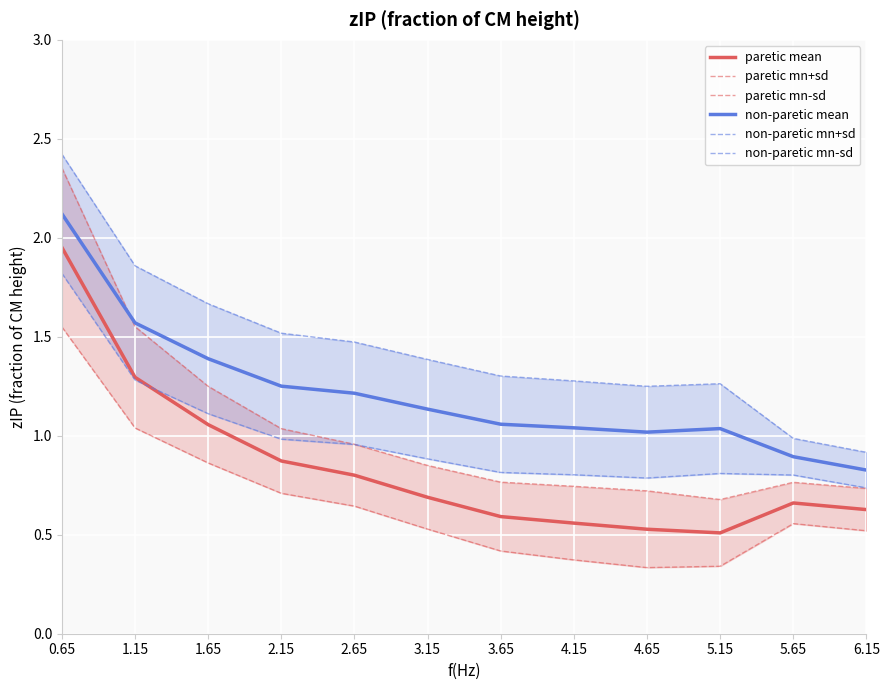

Reading left to right, transcribe all the data shown in this chart.

paretic mean: 0.65=2.0	1.15=1.3	1.65=1.1	2.15=0.9	2.65=0.8	3.15=0.7	3.65=0.6	4.15=0.6	4.65=0.5	5.15=0.5	5.65=0.7	6.15=0.6
paretic mn+sd: 0.65=2.4	1.15=1.6	1.65=1.2	2.15=1.0	2.65=1.0	3.15=0.8	3.65=0.8	4.15=0.7	4.65=0.7	5.15=0.7	5.65=0.8	6.15=0.7
paretic mn-sd: 0.65=1.5	1.15=1.0	1.65=0.9	2.15=0.7	2.65=0.6	3.15=0.5	3.65=0.4	4.15=0.4	4.65=0.3	5.15=0.3	5.65=0.6	6.15=0.5
non-paretic mean: 0.65=2.1	1.15=1.6	1.65=1.4	2.15=1.3	2.65=1.2	3.15=1.1	3.65=1.1	4.15=1.0	4.65=1.0	5.15=1.0	5.65=0.9	6.15=0.8
non-paretic mn+sd: 0.65=2.4	1.15=1.9	1.65=1.7	2.15=1.5	2.65=1.5	3.15=1.4	3.65=1.3	4.15=1.3	4.65=1.2	5.15=1.3	5.65=1.0	6.15=0.9
non-paretic mn-sd: 0.65=1.8	1.15=1.3	1.65=1.1	2.15=1.0	2.65=1.0	3.15=0.9	3.65=0.8	4.15=0.8	4.65=0.8	5.15=0.8	5.65=0.8	6.15=0.7